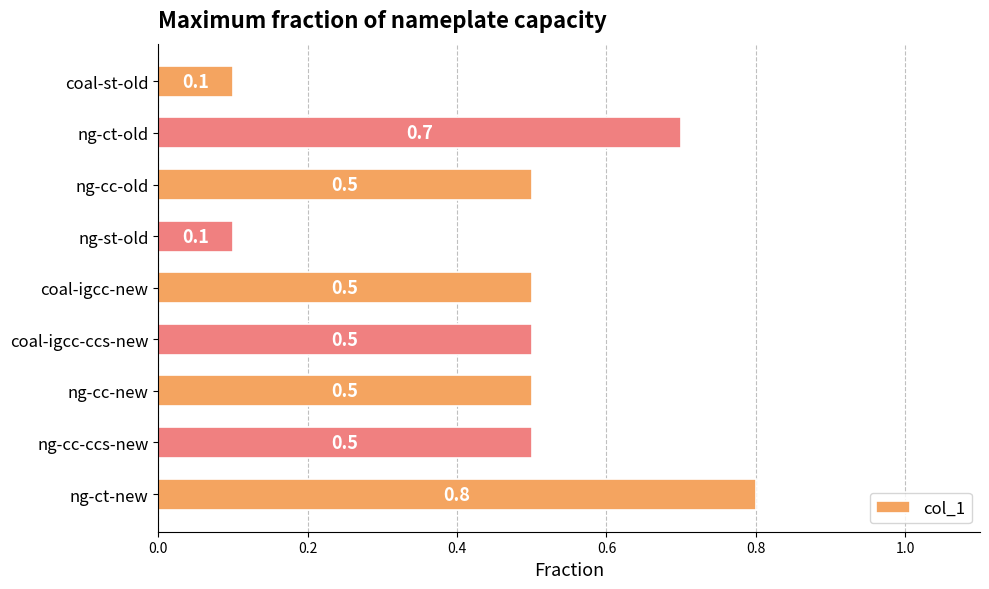

How many values are between 0 and 1?

9